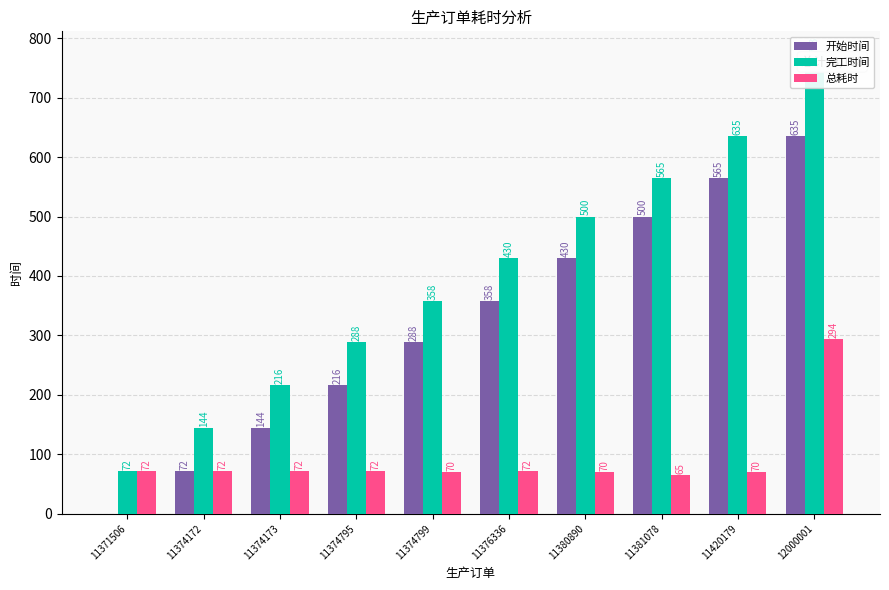

At which label does 完工时间 first exceed 430?

11380890